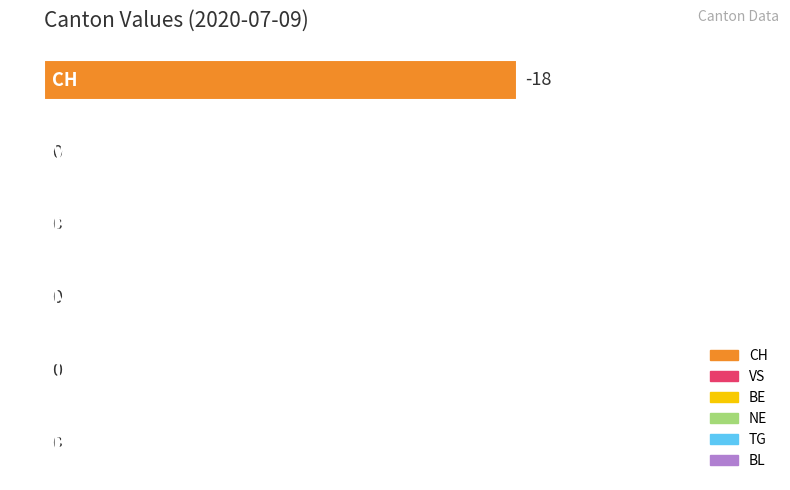

True or false: the data shows 10 at TG.

False